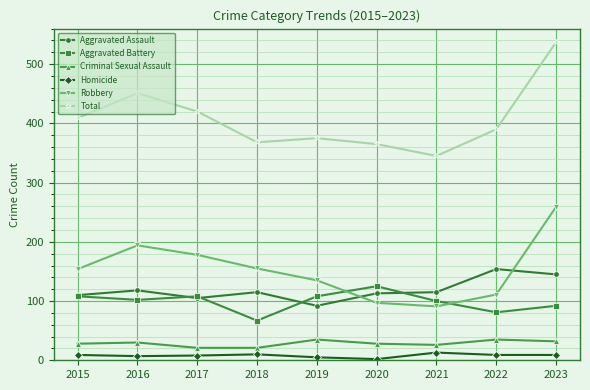

True or false: Total and Aggravated Assault intersect in this chart.

False